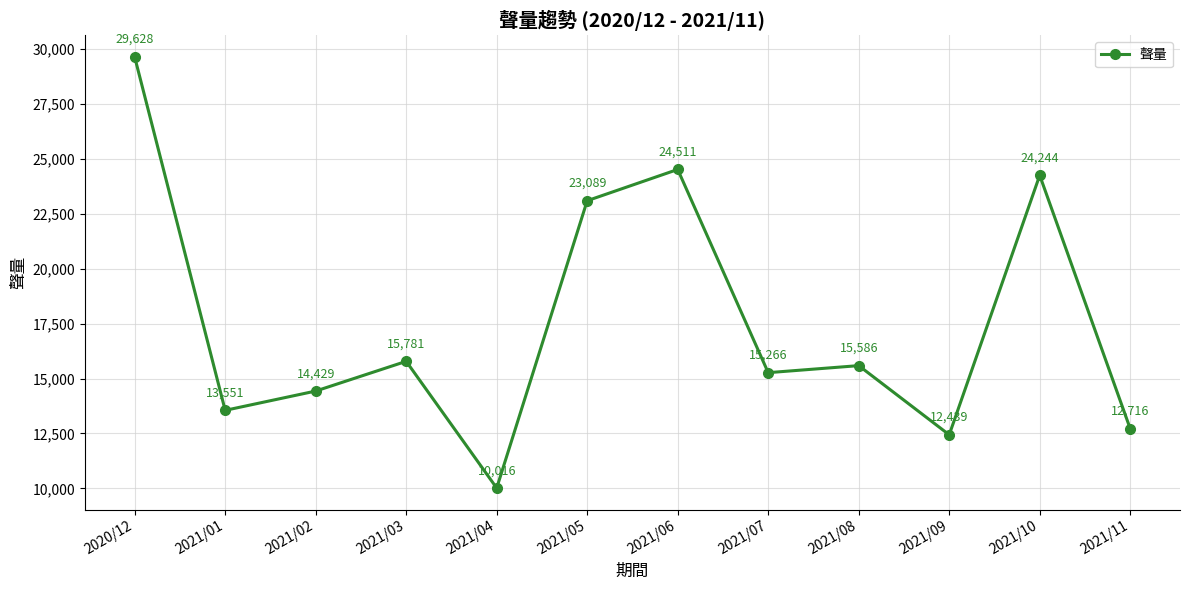

Rank the categories by value from lowest to highest.

2021/04, 2021/09, 2021/11, 2021/01, 2021/02, 2021/07, 2021/08, 2021/03, 2021/05, 2021/10, 2021/06, 2020/12